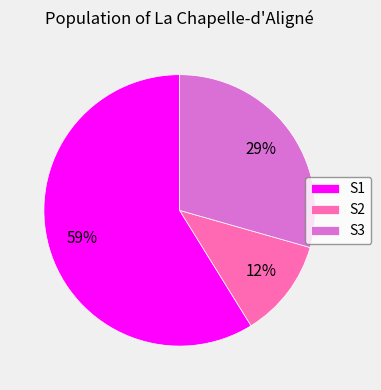

Combined, do S1 and S2 account for over 50%?

Yes